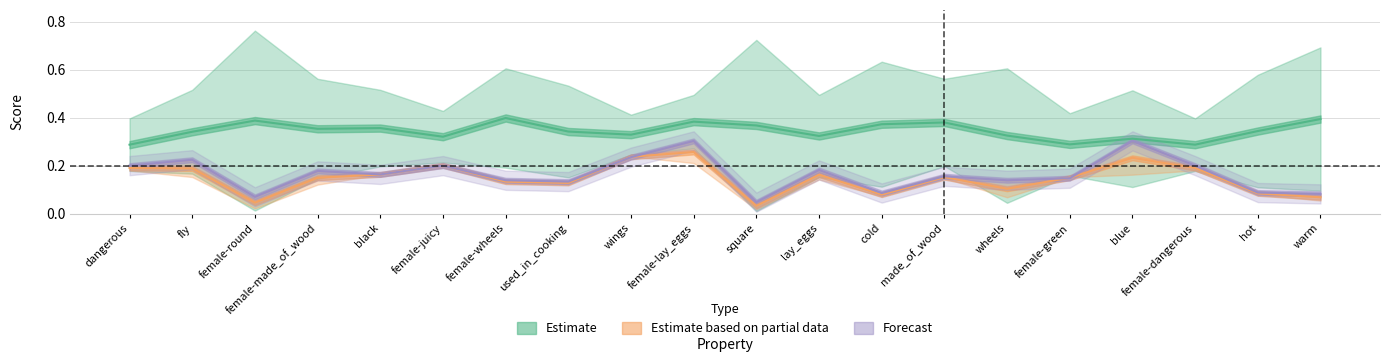

At which label is Forecast closest to 0?

square